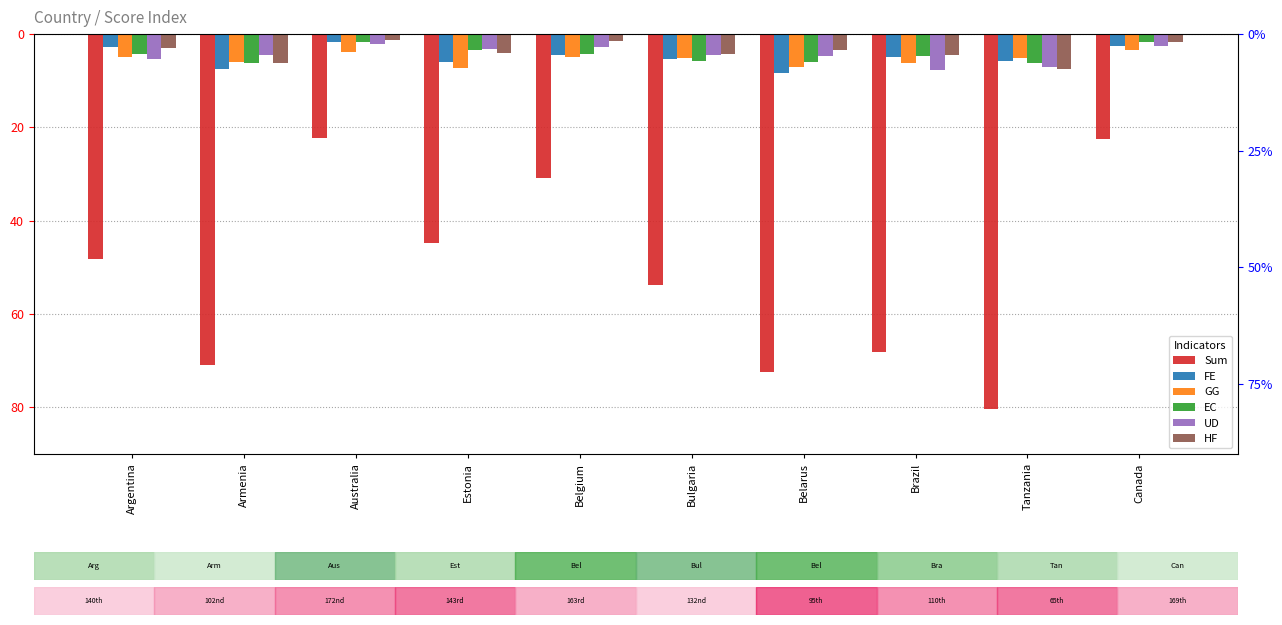

Is the value of GG at Bulgaria greater than the value of EC at Brazil?

No